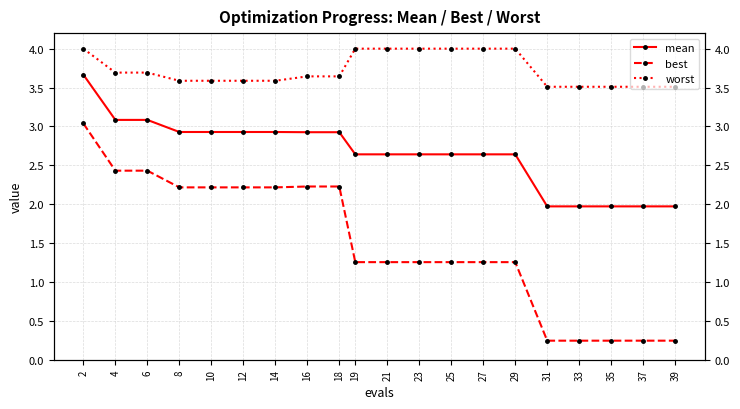

Where does the mean series first go above 2?

2